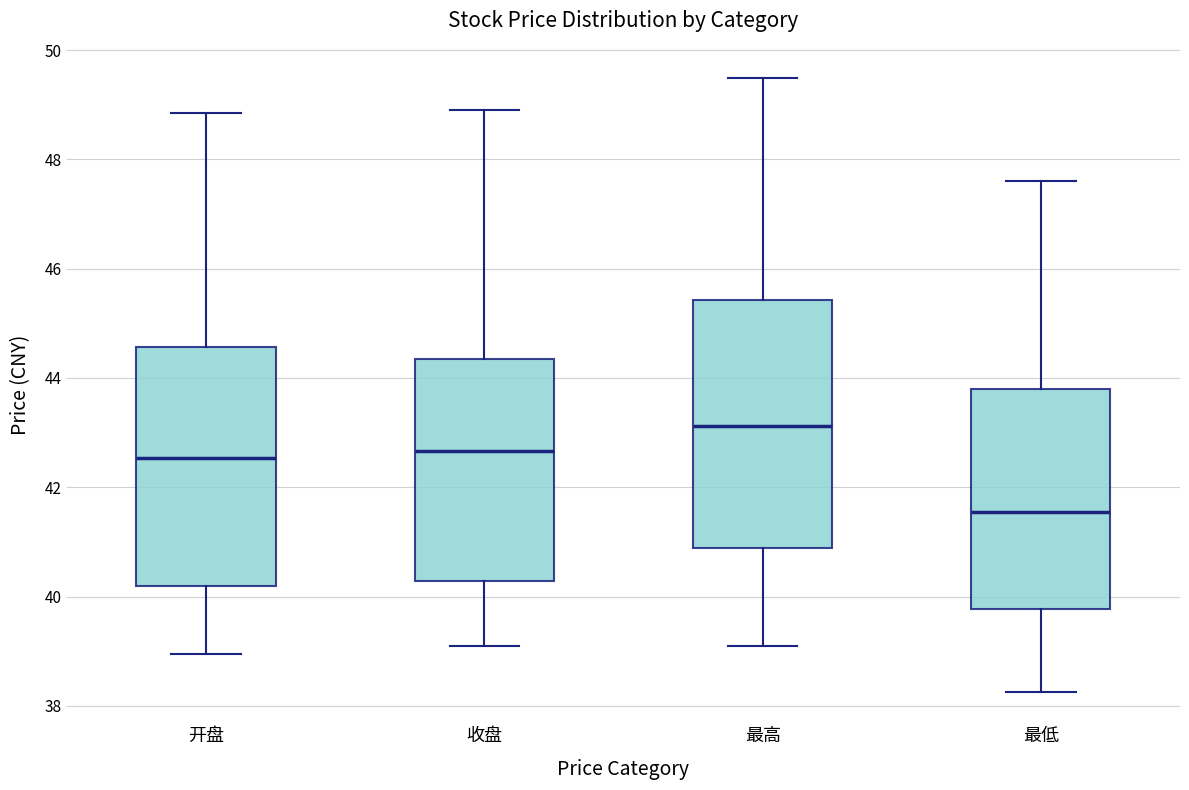

Reading left to right, read every box against the y-axis: the position of its median line, the range the box covers, and the ends of its whiskers. The values are not printed on the chart, so give them approximately, as read against the axis.

开盘: median 42.6, box 40.2 to 44.6, whiskers 39.0 to 48.8
收盘: median 42.6, box 40.2 to 44.4, whiskers 39.2 to 49.0
最高: median 43.2, box 40.8 to 45.4, whiskers 39.2 to 49.4
最低: median 41.6, box 39.8 to 43.8, whiskers 38.2 to 47.6